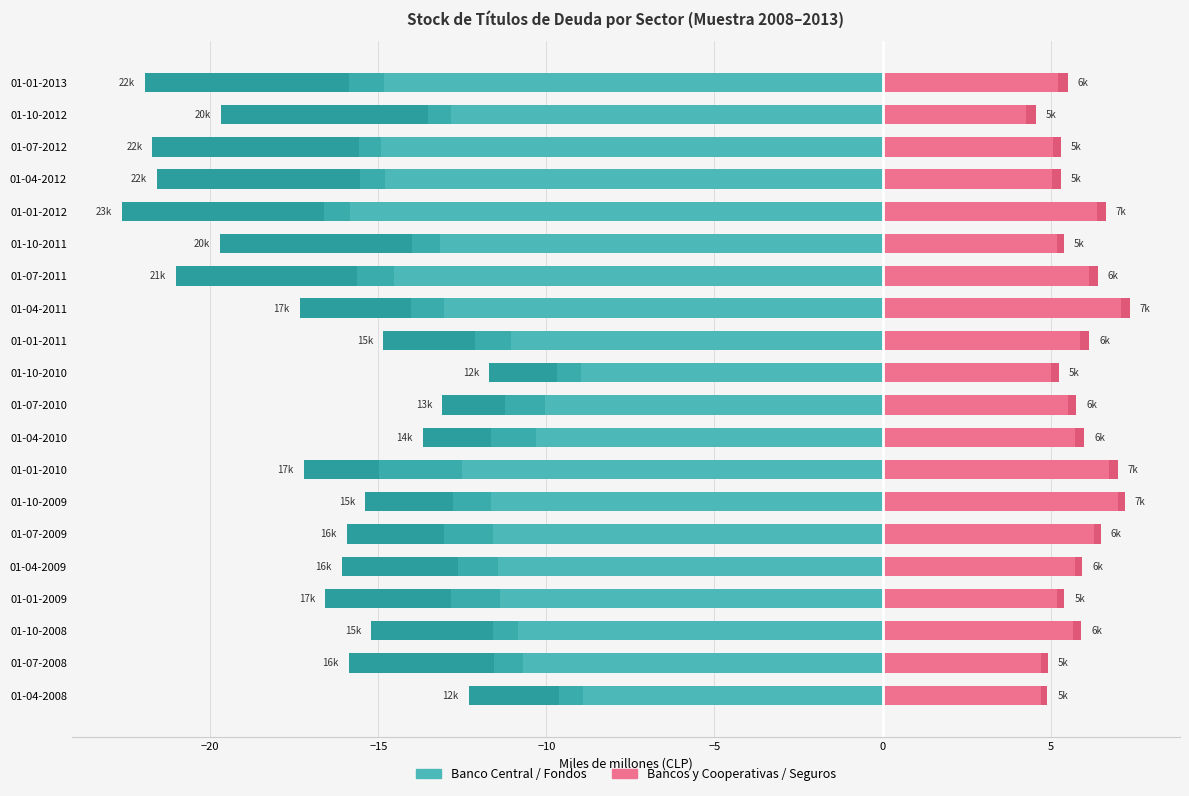

The Bancos y Cooperativas series shows 5.7 at 01-10-2008. True or false?

True